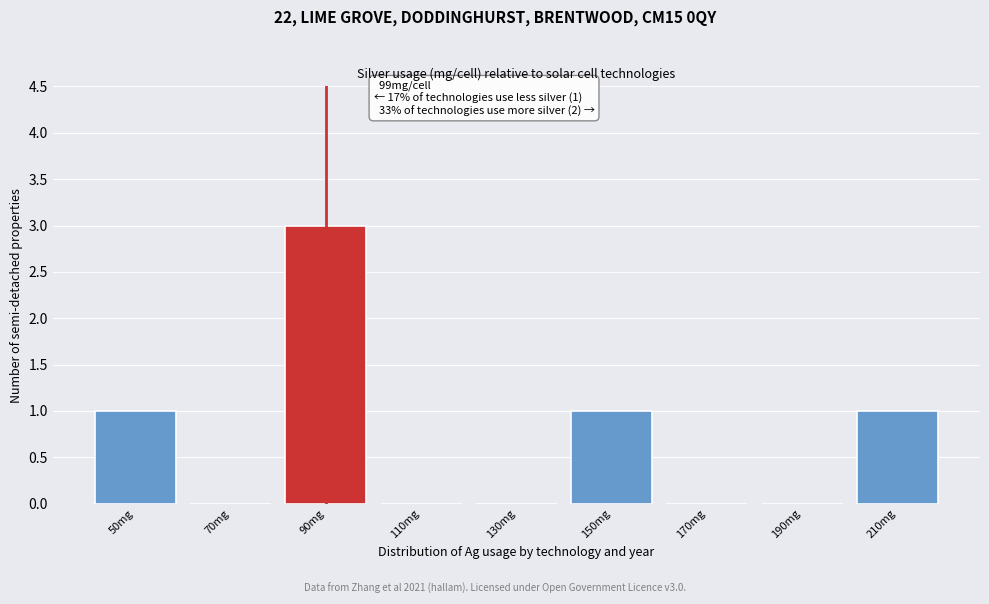

Reading left to right, transcribe all the data shown in this chart.

50mg=1	70mg=0	90mg=3	110mg=0	130mg=0	150mg=1	170mg=0	190mg=0	210mg=1